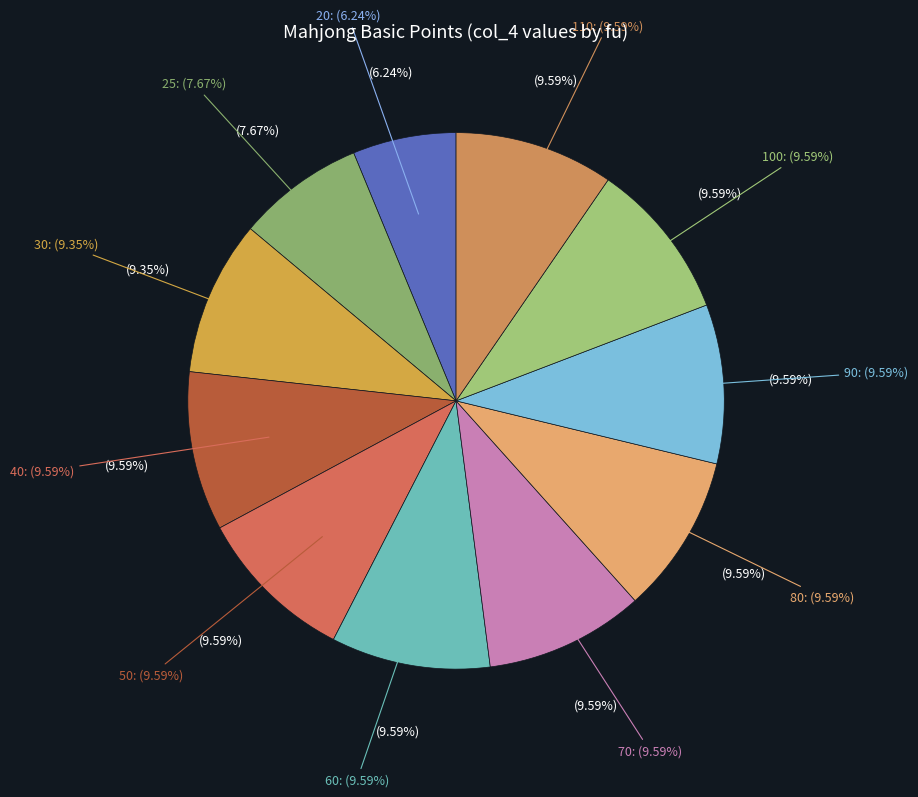

Is there a majority slice in this chart?

No